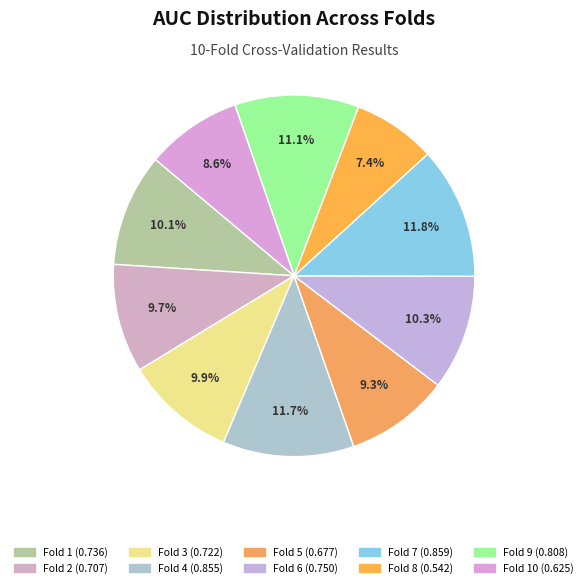

How many slices are in this pie chart?

10